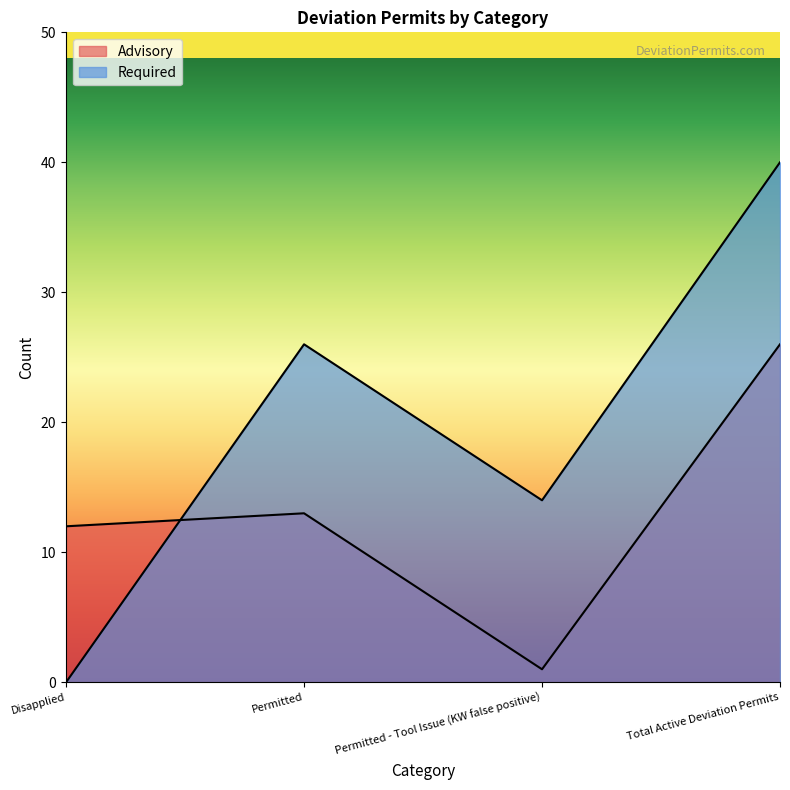

Count the number of categories in the chart.

4